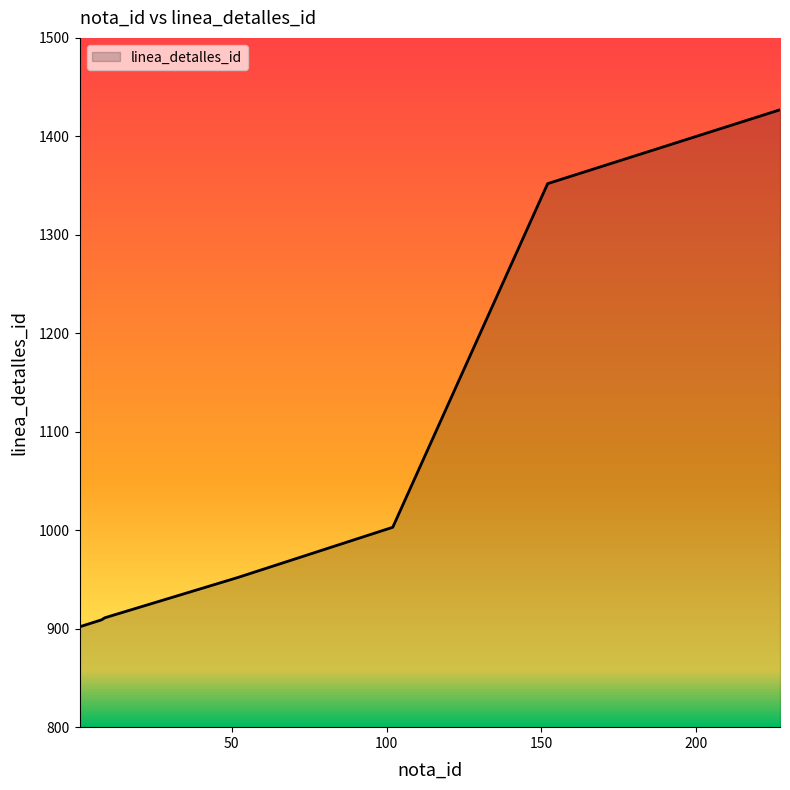

What is the greatest value displayed?

1427